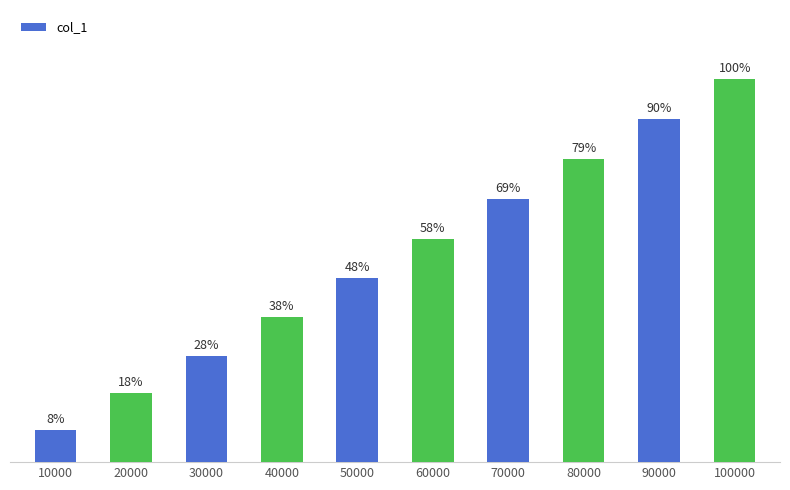

Does the chart contain any negative values?

No